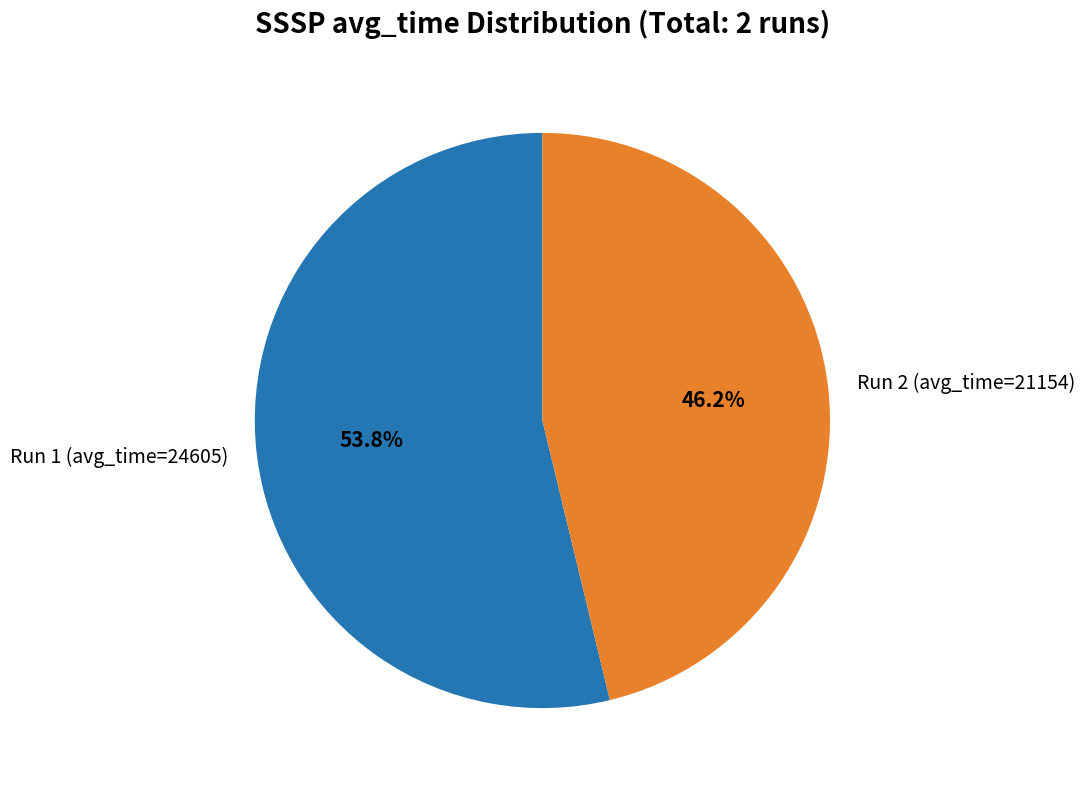

Is there any slice that represents more than half of the pie?

Yes